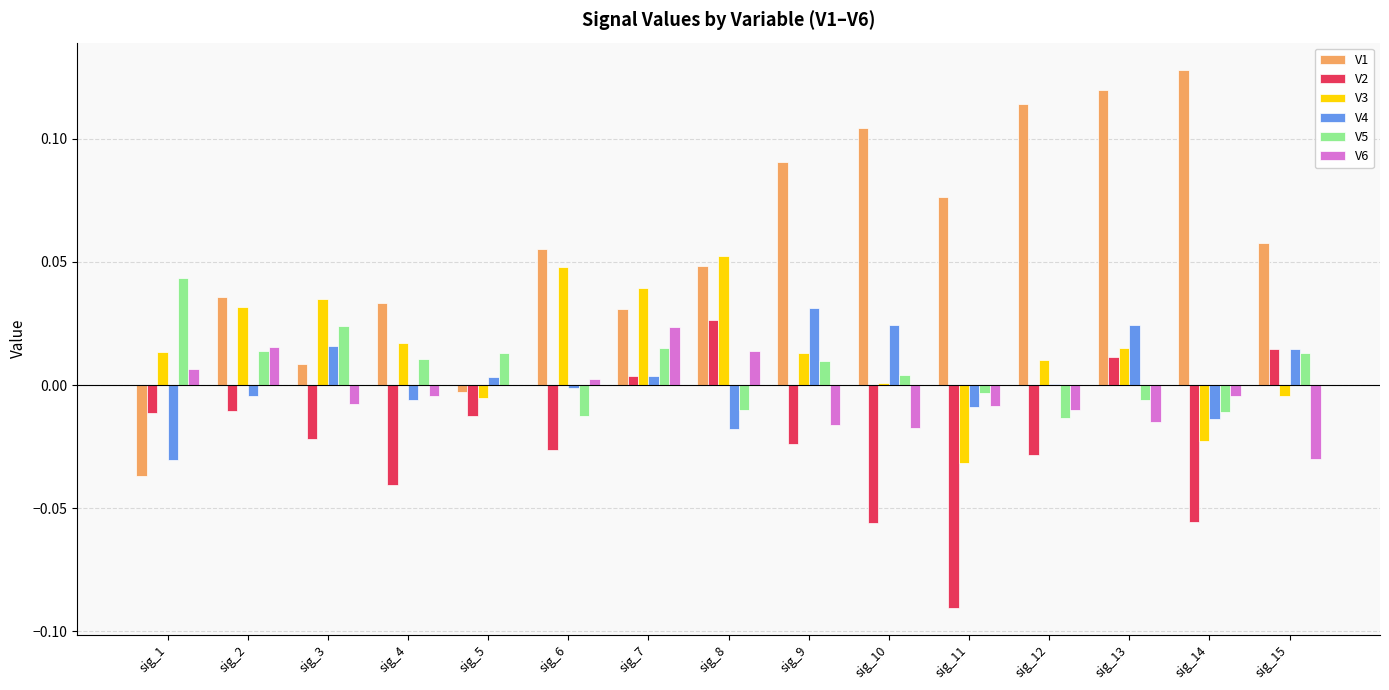

Where does the V3 series first go above 0?

sig_1